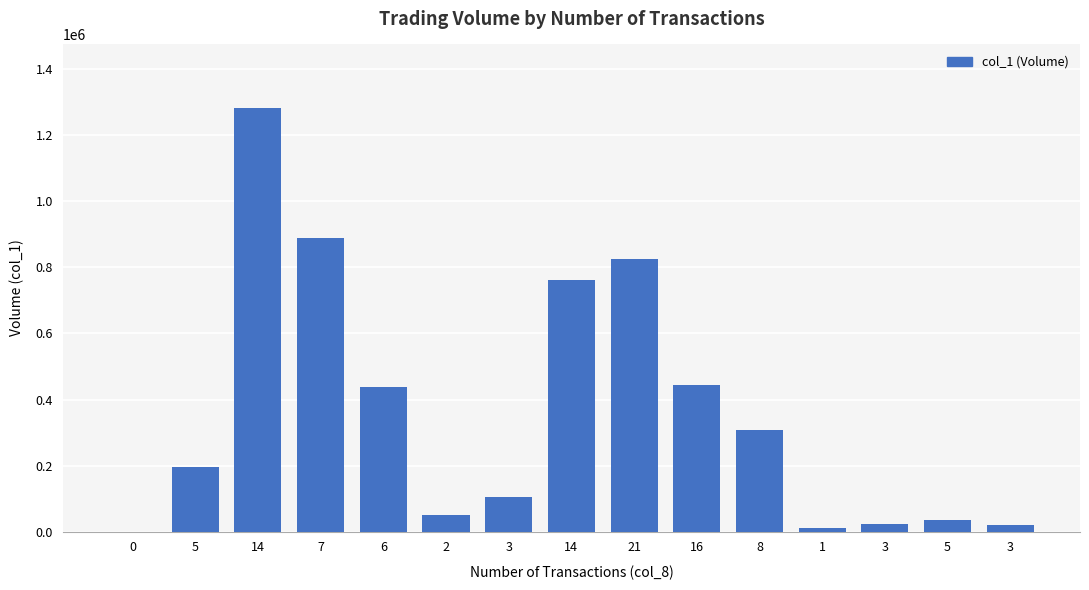

Which has a higher value, 6 or 5?

6